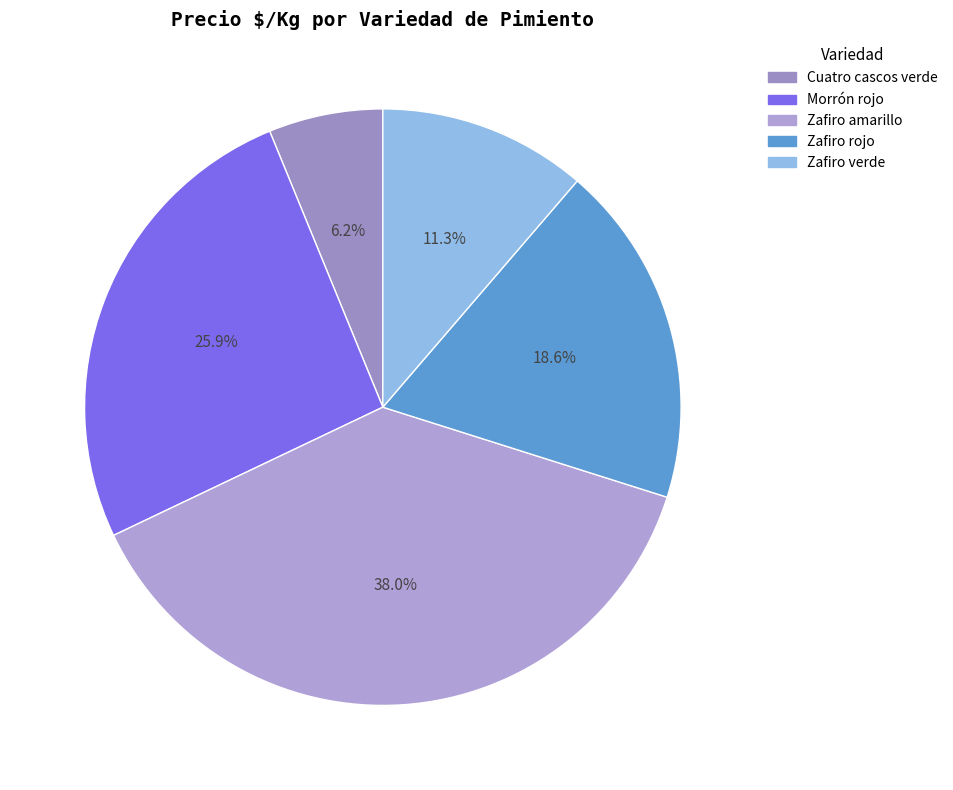

To the nearest percent, what portion does Zafiro amarillo represent?

38%